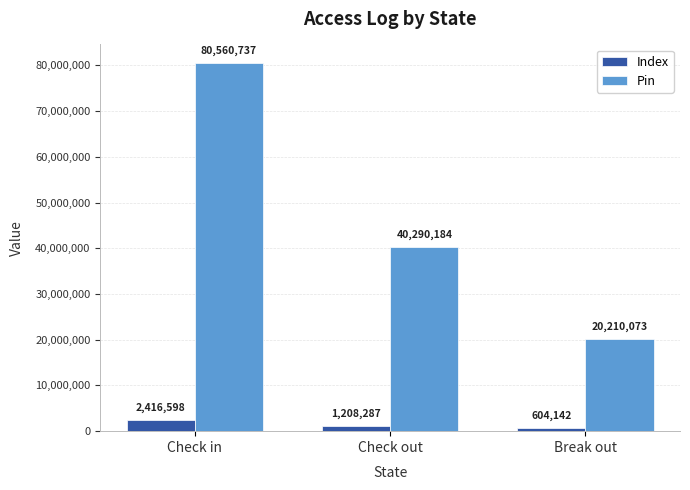

The Index series shows 2416598 at Check in. True or false?

True